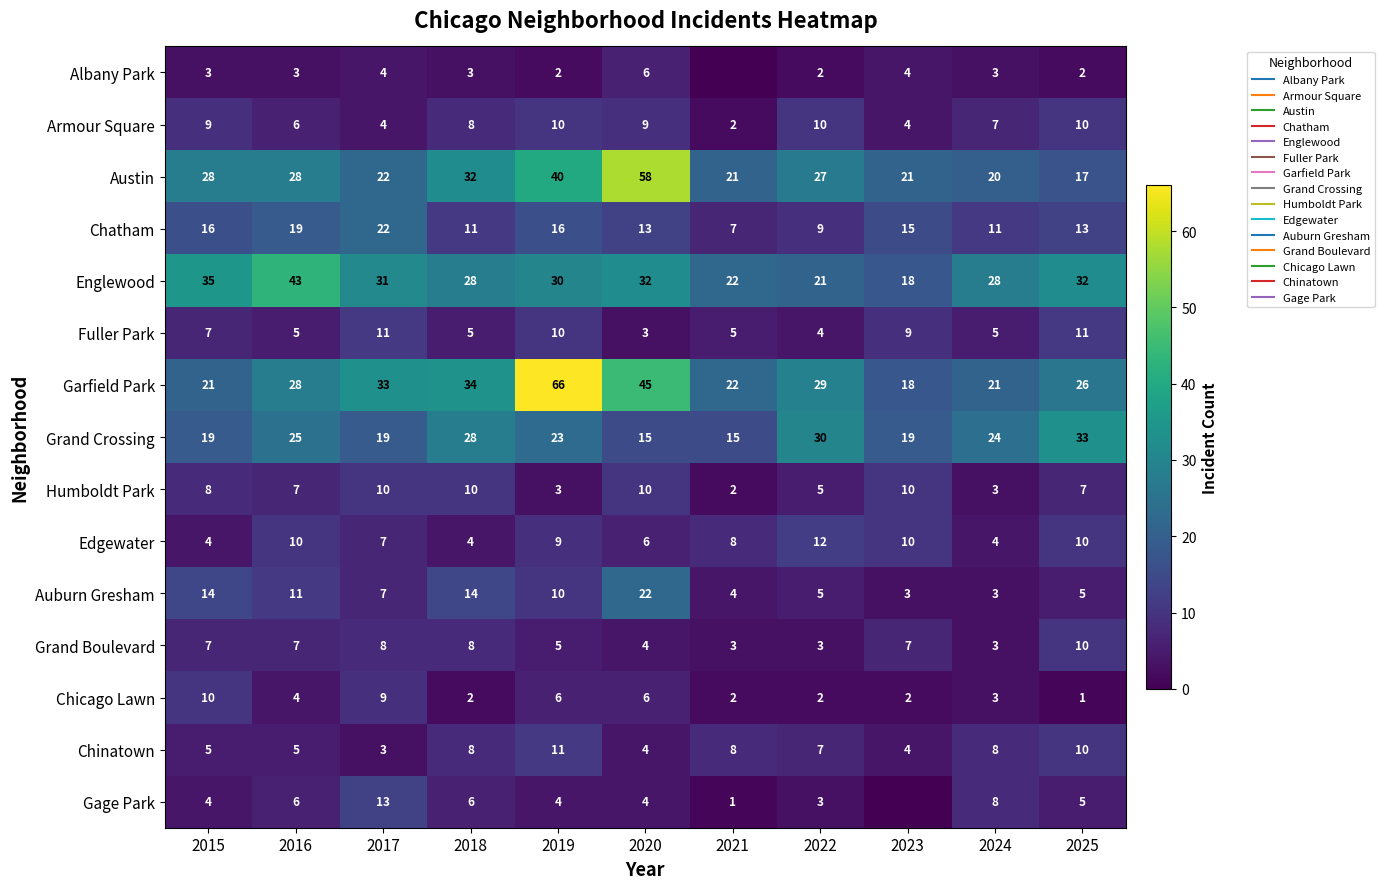

What is the difference between the maximum and second lowest values in the Englewood series?

22